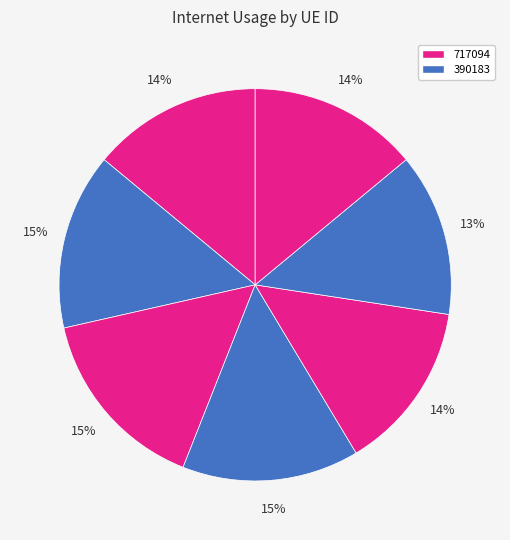

How many slices are in this pie chart?

7